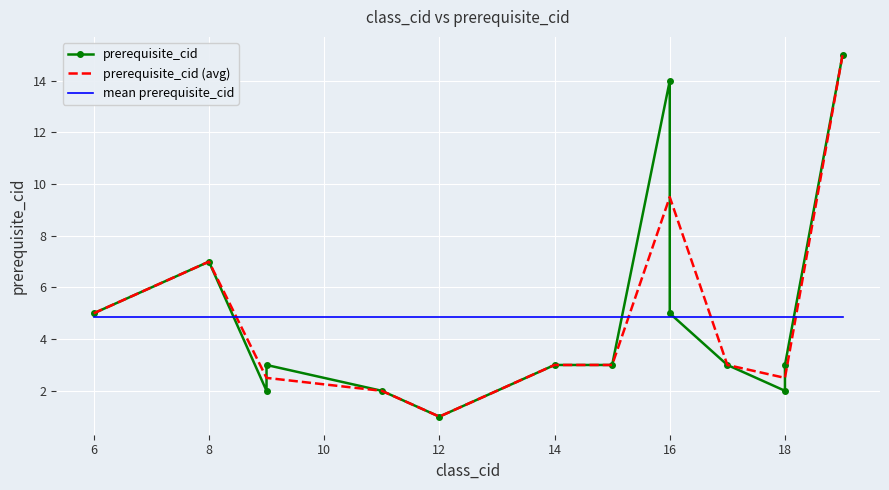

Rank the categories by value from lowest to highest.

12, 11, 9, 18, 14, 15, 17, 6, 8, 16, 19